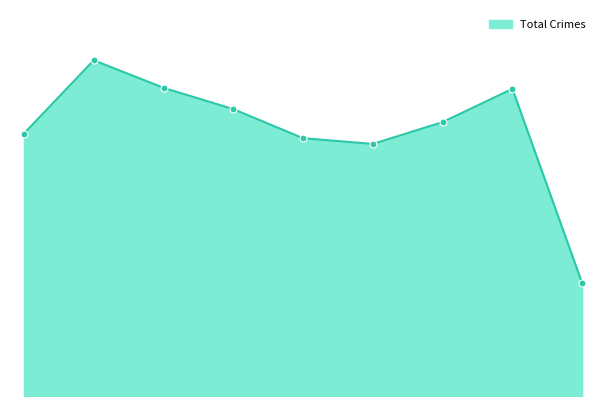

Does the chart have visible grid lines?

No